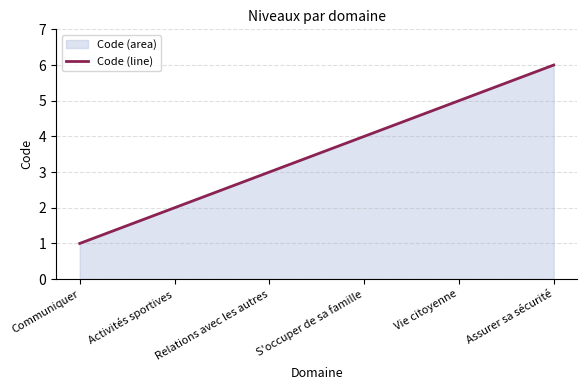

What is the minimum value shown in the chart?

1.0